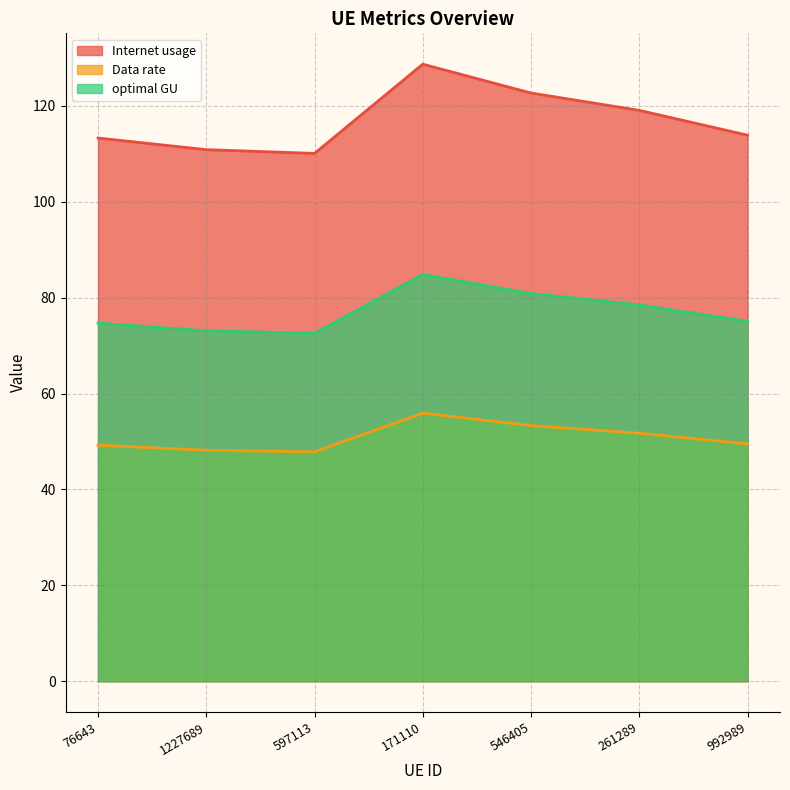

How many data points in Data rate are less than 49?

2